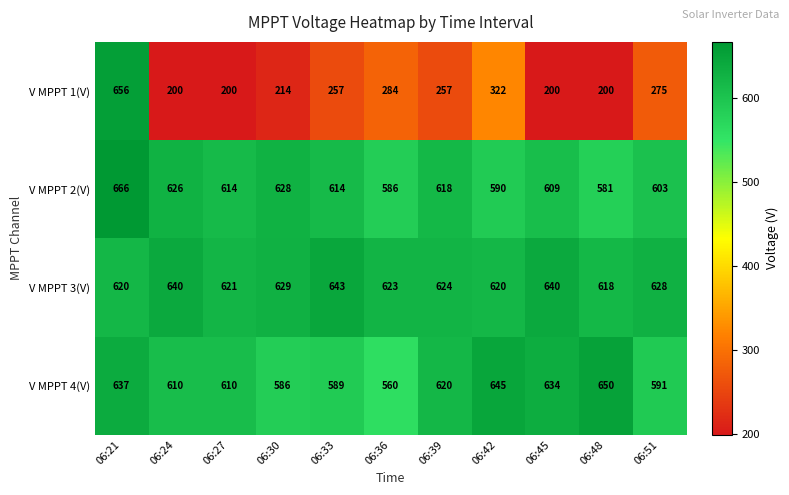

The value of V MPPT 4(V) at 06:27 is 910. True or false?

False